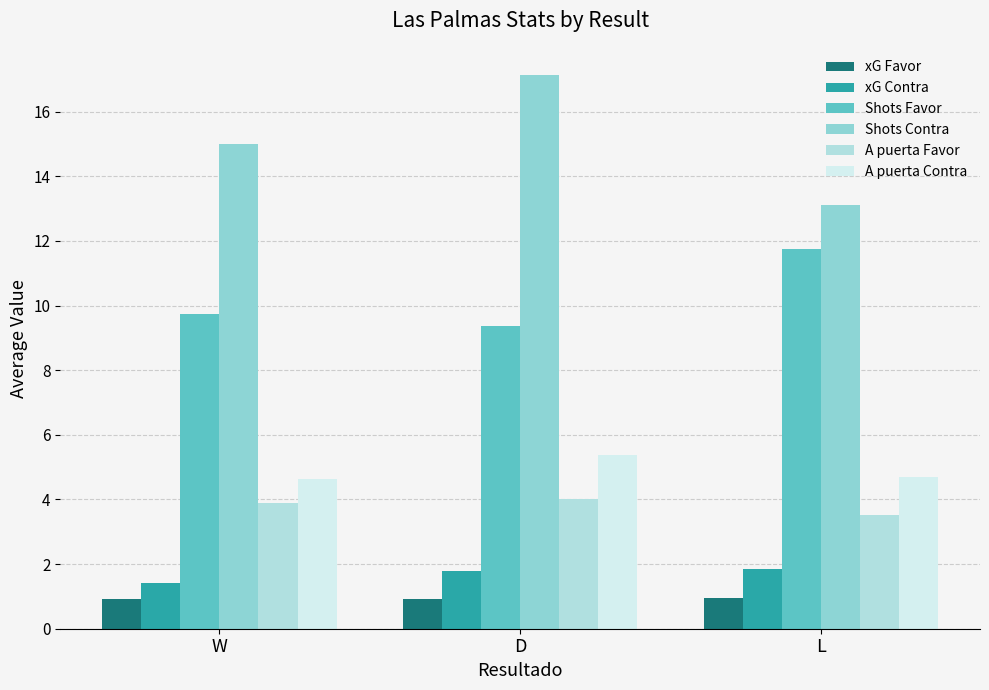

At which category is the sum across all series the highest?

D